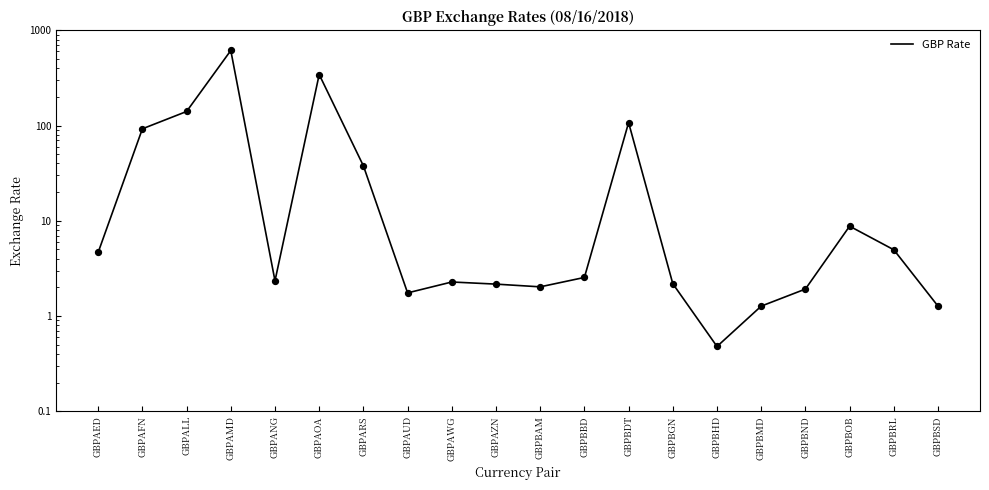

Between GBPBAM and GBPAMD, which is larger?

GBPAMD